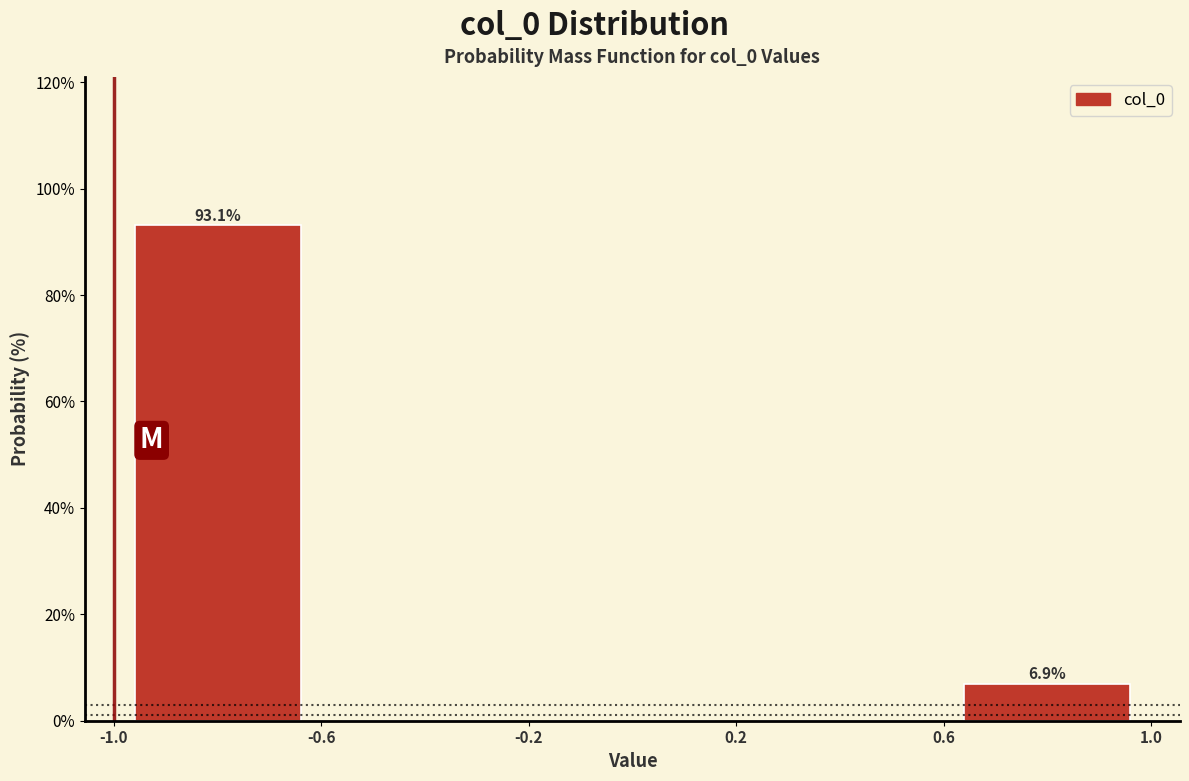

Which range on the x-axis has the tallest bar?

-1.0 to -0.6